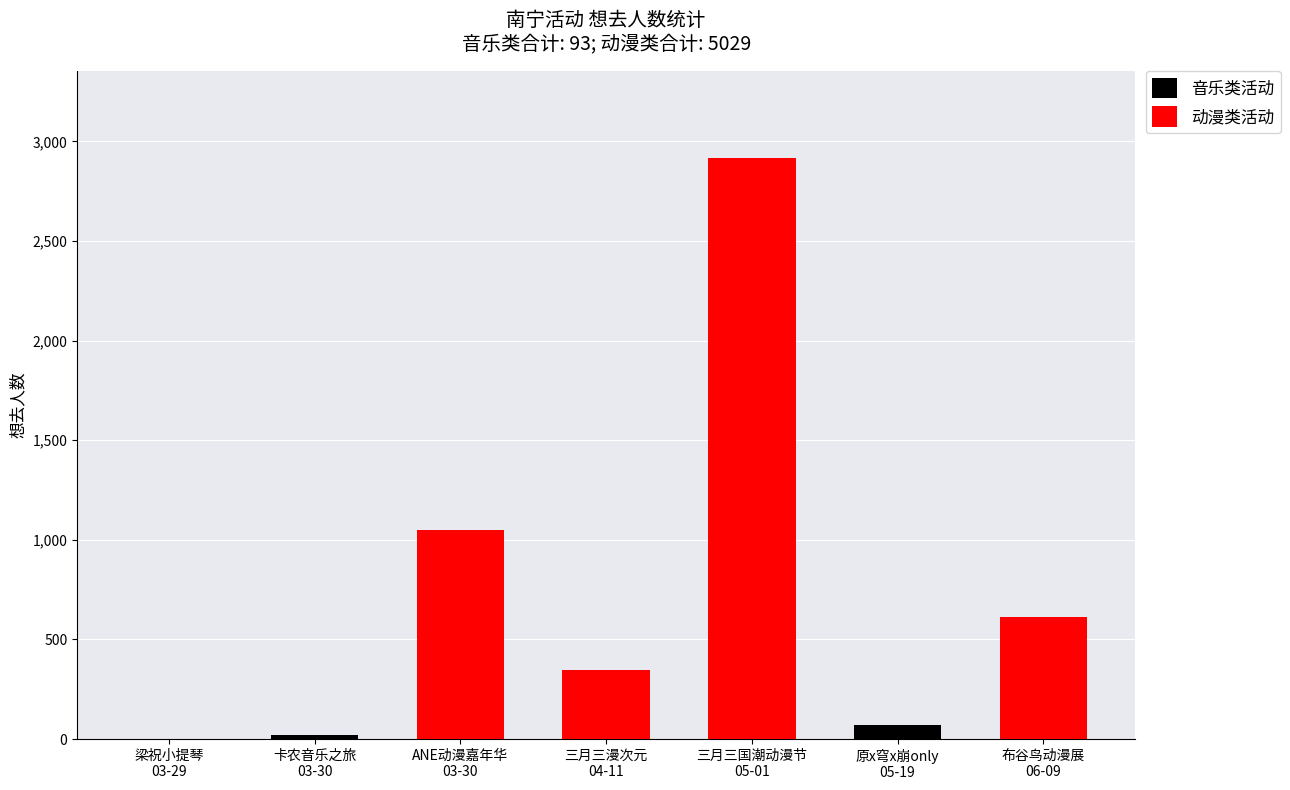

List the series in order of their peak value, highest first.

动漫类活动, 音乐类活动